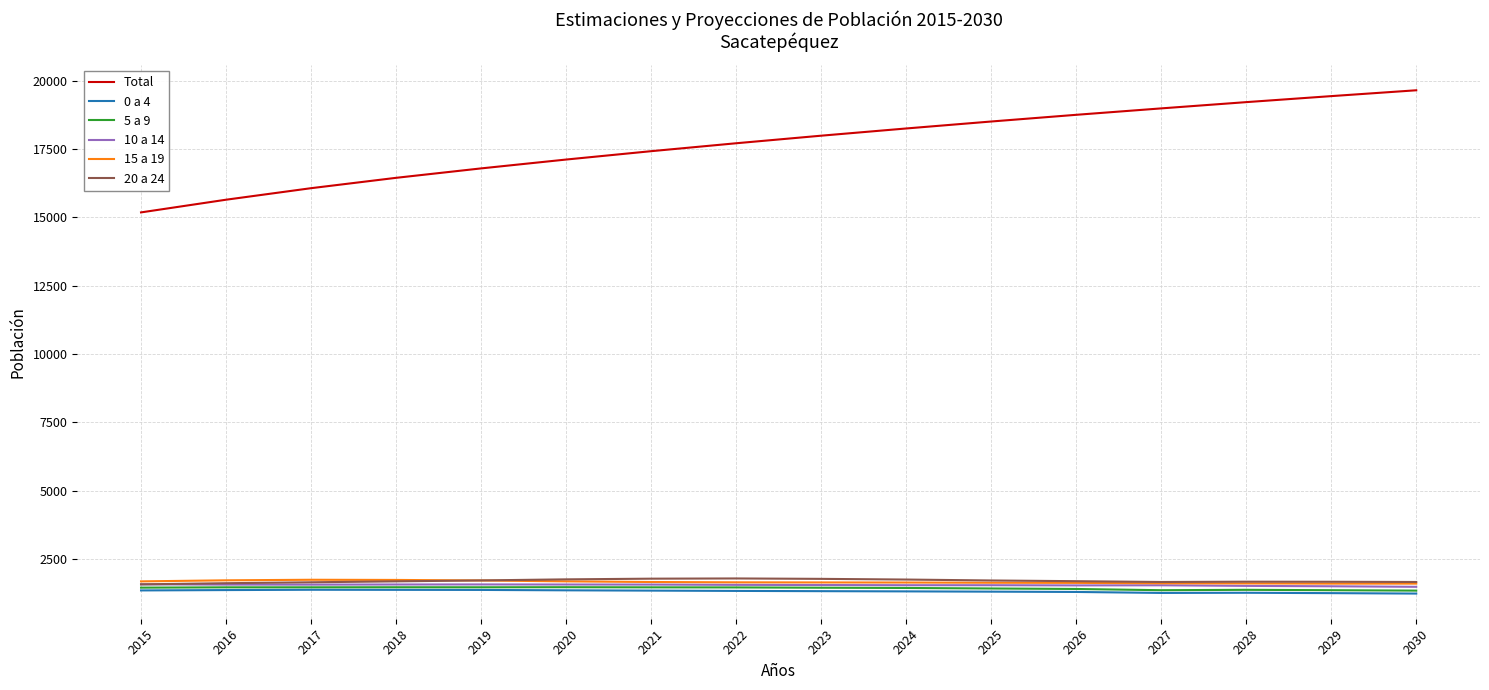

True or false: 15 a 19 and 0 a 4 intersect in this chart.

False